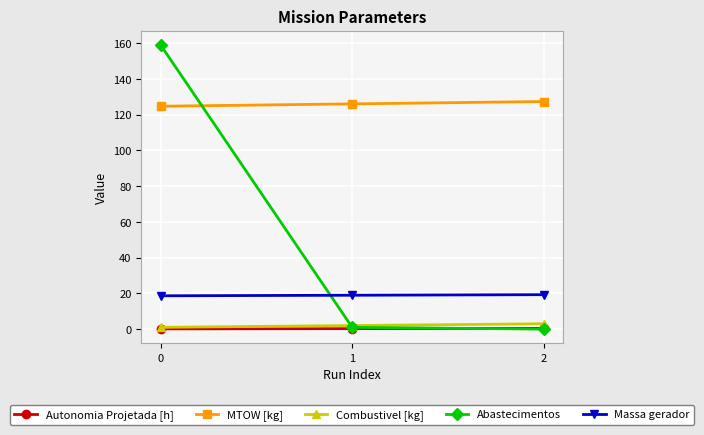

What is the maximum value for MTOW [kg]?

127.3